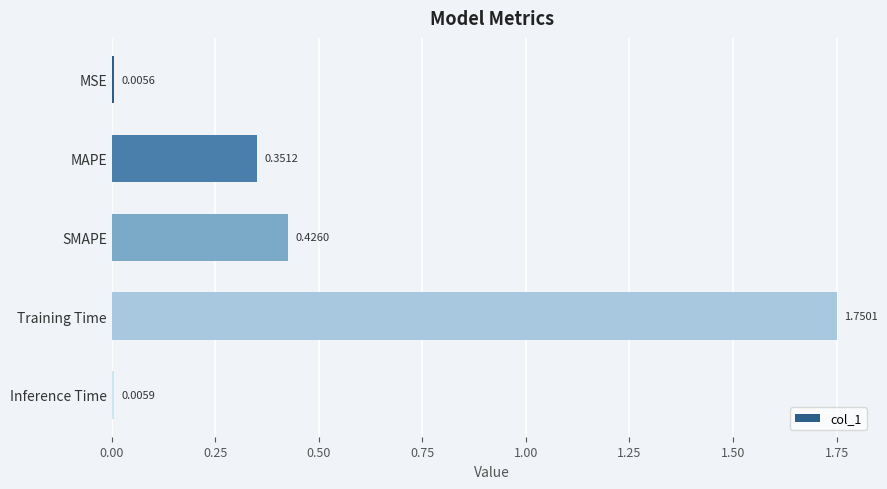

What is the change in value from MSE to Training Time?

+1.7